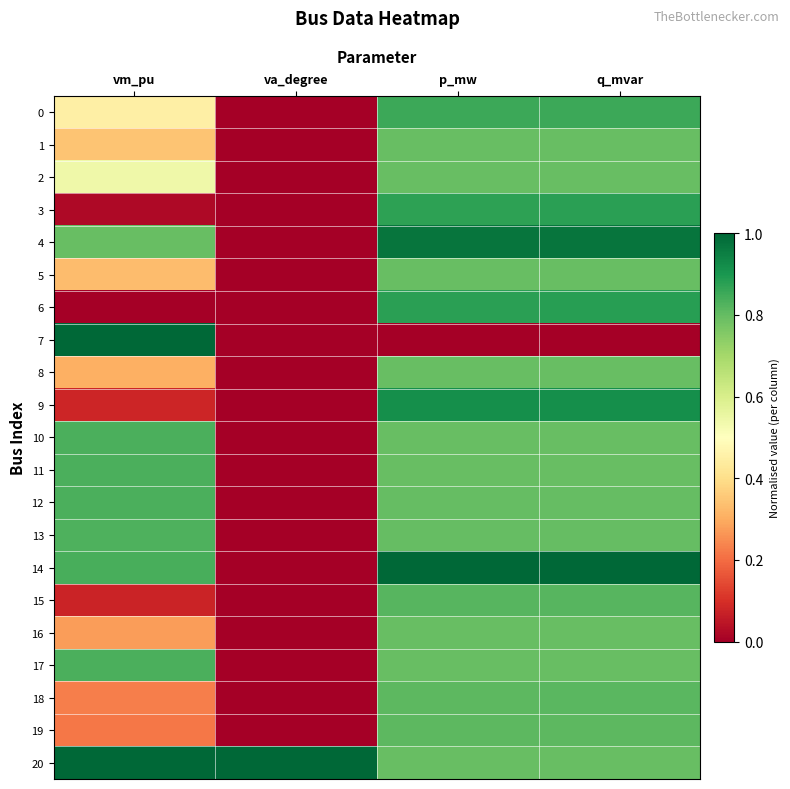

Reading left to right, list all the values displayed in this chart.

0: vm_pu=0.5	va_degree=0.0	p_mw=0.9	q_mvar=0.9
1: vm_pu=0.3	va_degree=0.0	p_mw=0.8	q_mvar=0.8
2: vm_pu=0.5	va_degree=0.0	p_mw=0.8	q_mvar=0.8
3: vm_pu=0.0	va_degree=0.0	p_mw=0.9	q_mvar=0.9
4: vm_pu=0.8	va_degree=0.0	p_mw=1.0	q_mvar=1.0
5: vm_pu=0.3	va_degree=0.0	p_mw=0.8	q_mvar=0.8
6: vm_pu=0.0	va_degree=0.0	p_mw=0.9	q_mvar=0.9
7: vm_pu=1.0	va_degree=0.0	p_mw=0.0	q_mvar=0.0
8: vm_pu=0.3	va_degree=0.0	p_mw=0.8	q_mvar=0.8
9: vm_pu=0.1	va_degree=0.0	p_mw=0.9	q_mvar=0.9
10: vm_pu=0.8	va_degree=0.0	p_mw=0.8	q_mvar=0.8
11: vm_pu=0.8	va_degree=0.0	p_mw=0.8	q_mvar=0.8
12: vm_pu=0.8	va_degree=0.0	p_mw=0.8	q_mvar=0.8
13: vm_pu=0.8	va_degree=0.0	p_mw=0.8	q_mvar=0.8
14: vm_pu=0.8	va_degree=0.0	p_mw=1.0	q_mvar=1.0
15: vm_pu=0.1	va_degree=0.0	p_mw=0.8	q_mvar=0.8
16: vm_pu=0.3	va_degree=0.0	p_mw=0.8	q_mvar=0.8
17: vm_pu=0.8	va_degree=0.0	p_mw=0.8	q_mvar=0.8
18: vm_pu=0.2	va_degree=0.0	p_mw=0.8	q_mvar=0.8
19: vm_pu=0.2	va_degree=0.0	p_mw=0.8	q_mvar=0.8
20: vm_pu=1.0	va_degree=1.0	p_mw=0.8	q_mvar=0.8